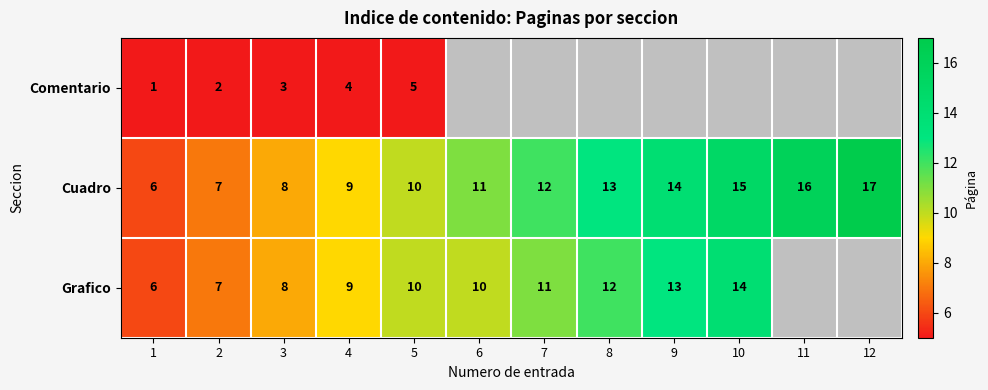

At which category is the sum across all series the highest?

5